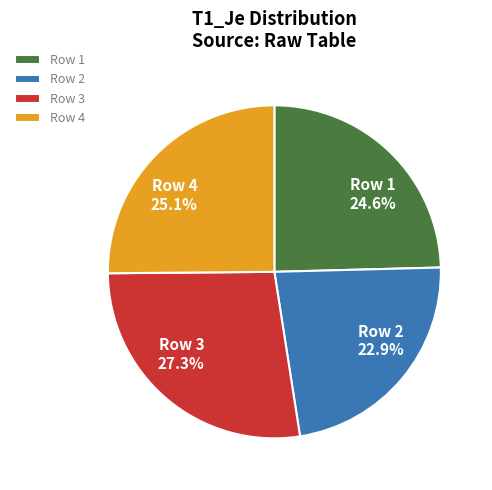

Between Row 2 22.9% and Row 1 24.6%, which is larger?

Row 1 24.6%